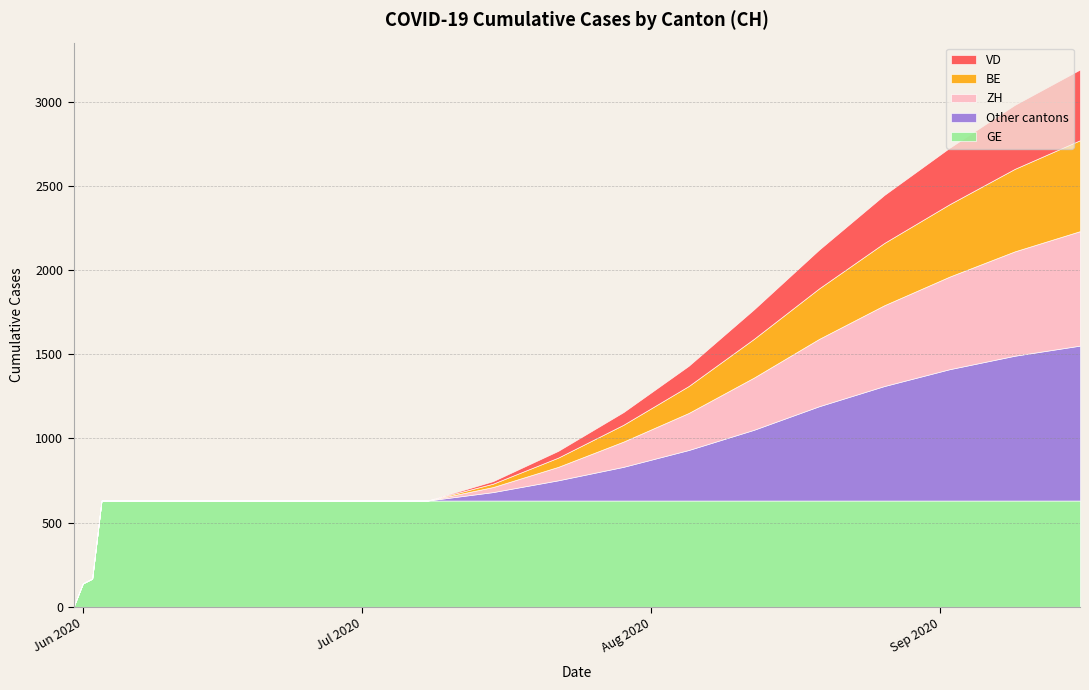

Reading left to right, transcribe all the data shown in this chart.

GE: 0	139	167	631	631	631	631	631	631	631	631	631	631	631	631	631	631	631	631	631
Other cantons: 0	0	0	0	0	0	0	0	0	0	50	120	200	300	420	560	680	780	860	920
ZH: 0	0	0	0	0	0	0	0	0	0	30	80	150	220	310	400	480	550	620	680
BE: 0	0	0	0	0	0	0	0	0	0	20	55	100	160	230	300	370	430	490	540
VD: 0	0	0	0	0	0	0	0	0	0	15	40	75	120	175	230	285	335	380	420